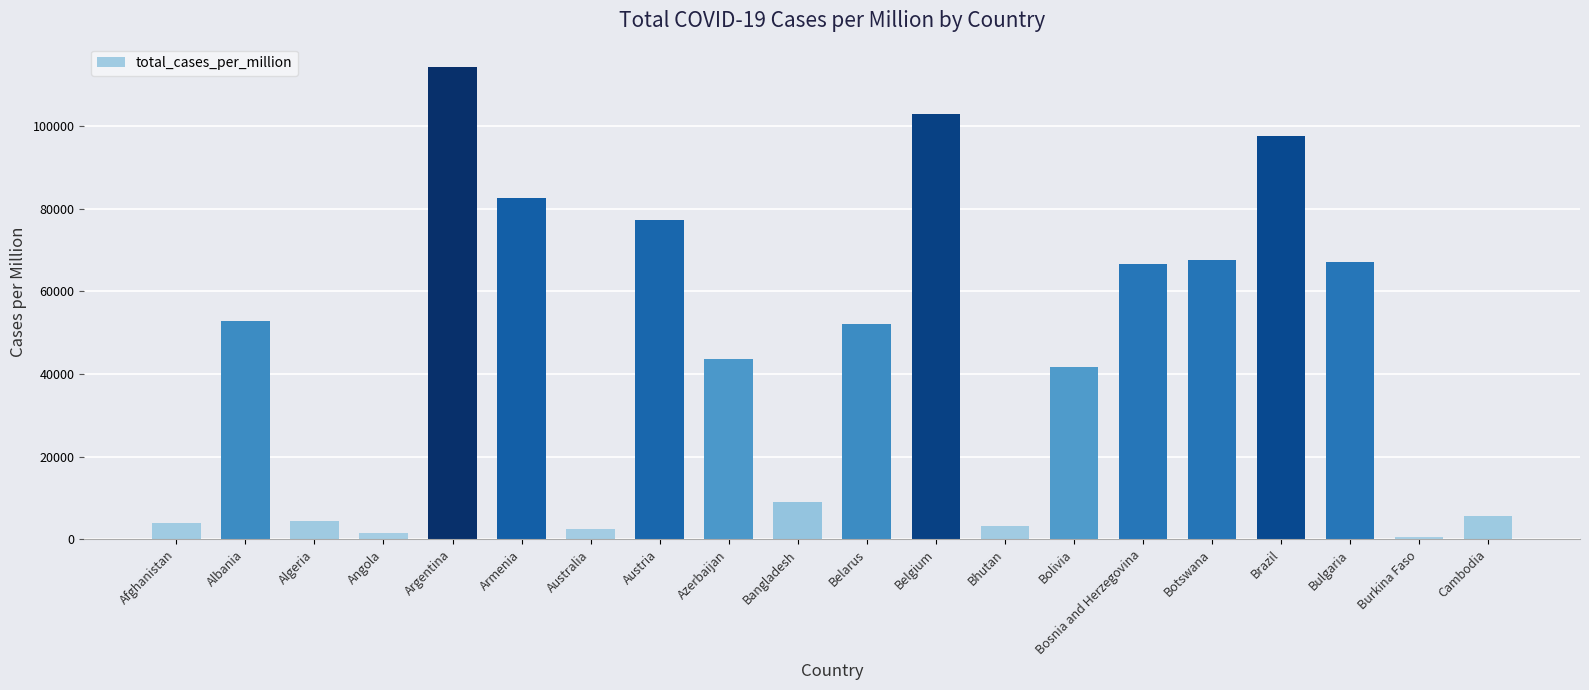

What is the sum of the values at Brazil and Angola?

99104.0